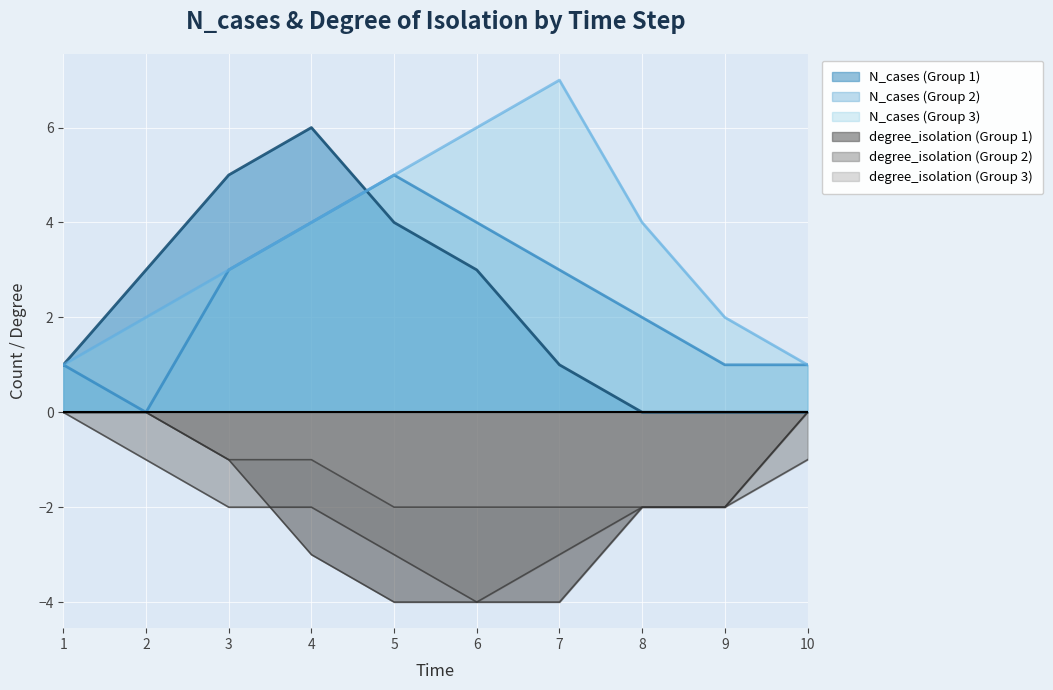

What is the value of the degree_isolation (Group 2) point at the 5th from the left?

-3